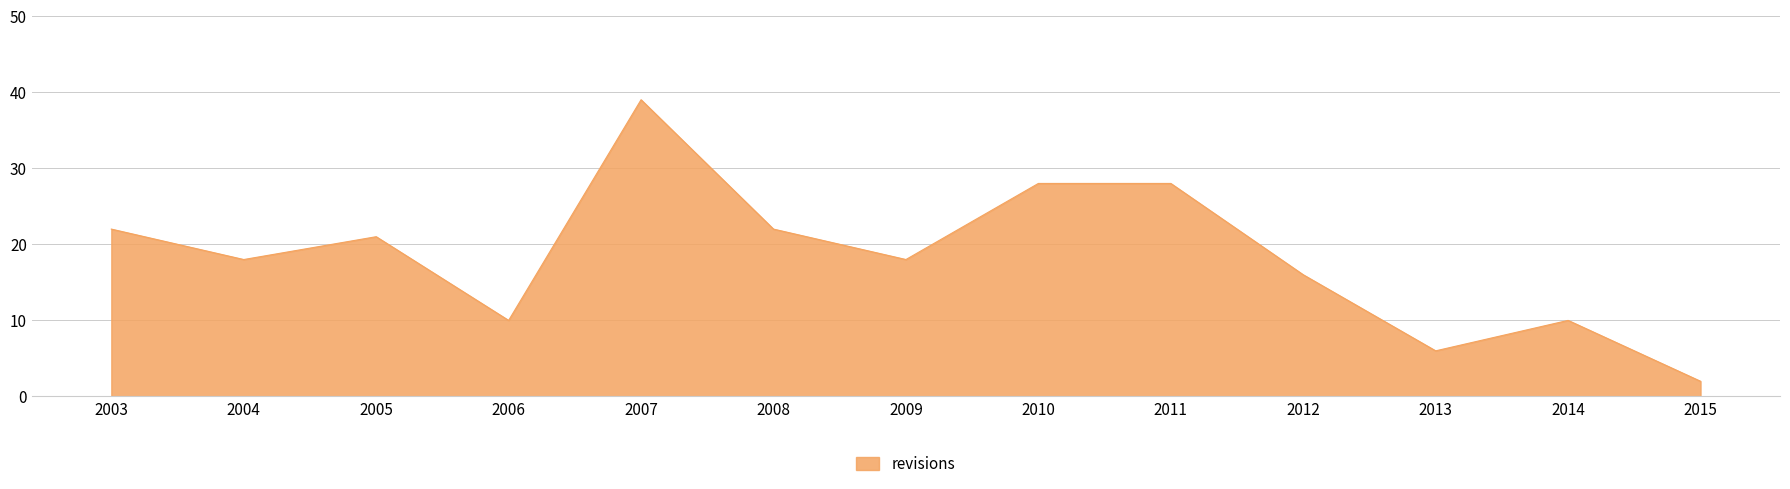

What is the change in value from 2007 to 2012?

-23